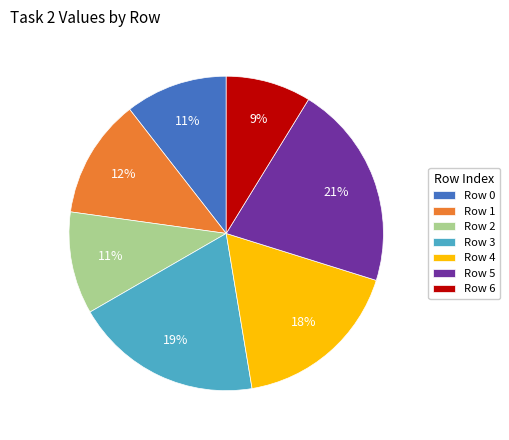

Does any single category account for the majority?

No